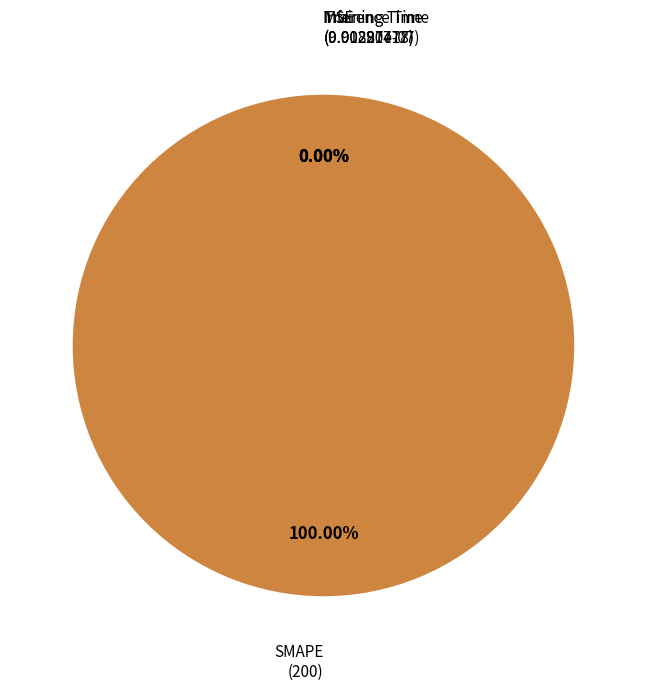

Which slice is the largest?

SMAPE